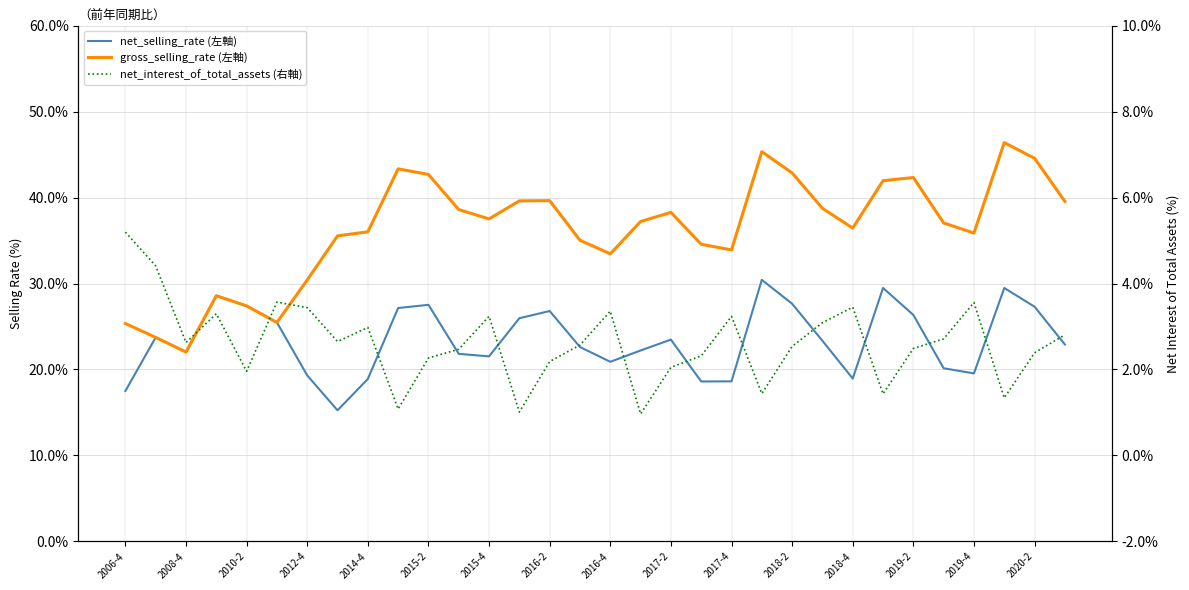

The value of net_interest_of_total_assets (右軸) at 19 is 2.3. True or false?

True